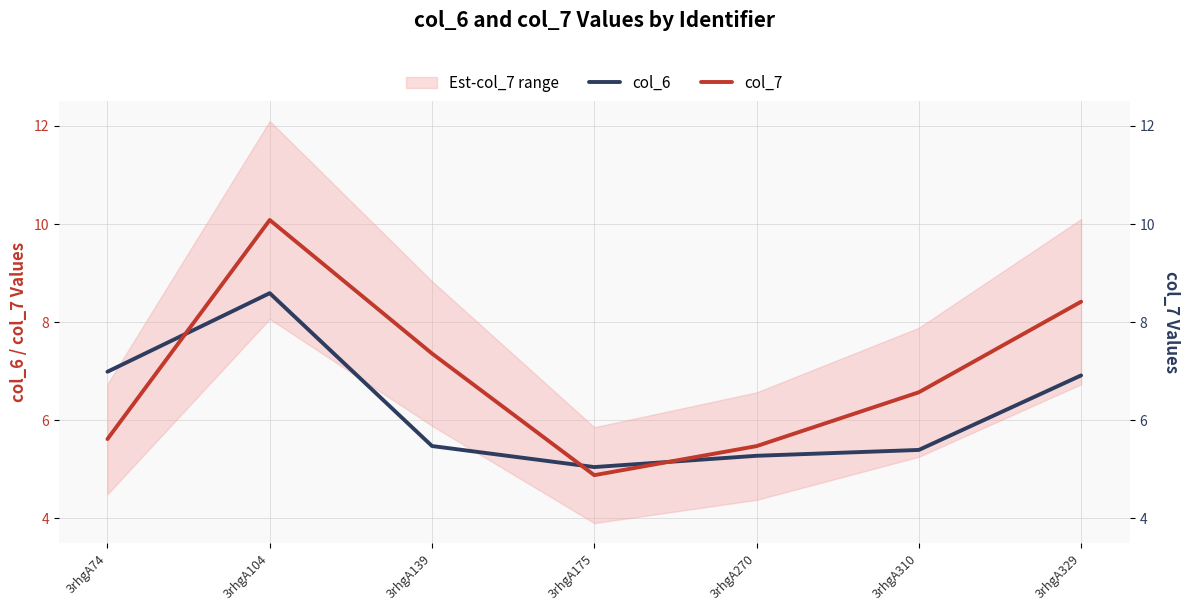

Which label corresponds to the largest value in the chart?

3rhgA104